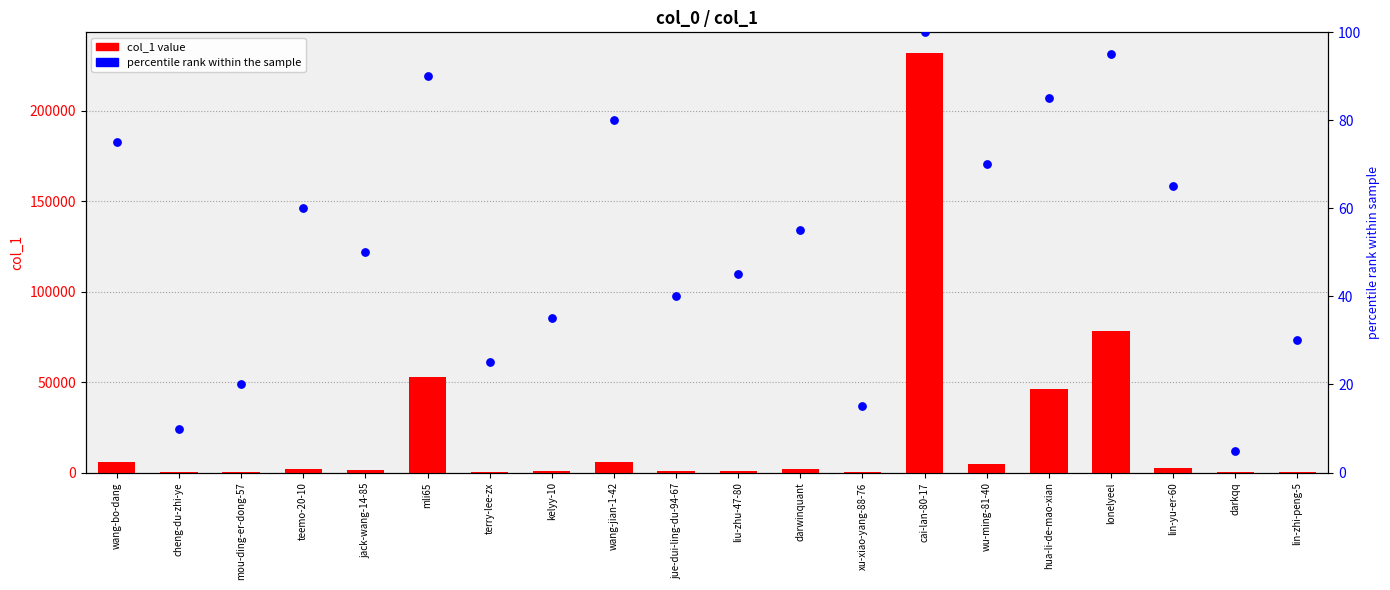

At how many categories does at least one series exceed 56049?

2